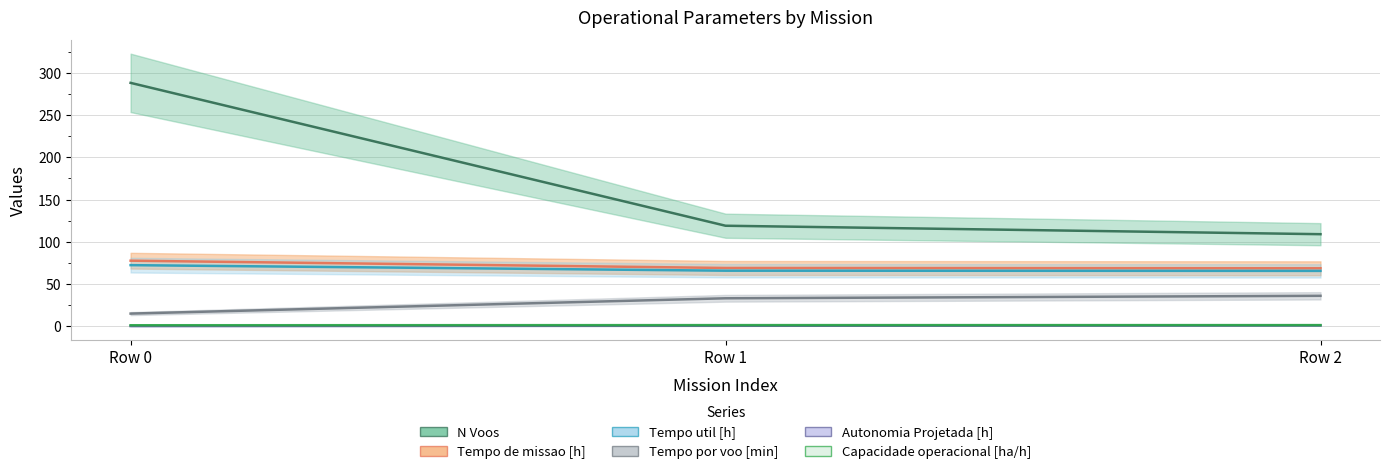

The value of N Voos at Row 1 is 119.0. True or false?

True